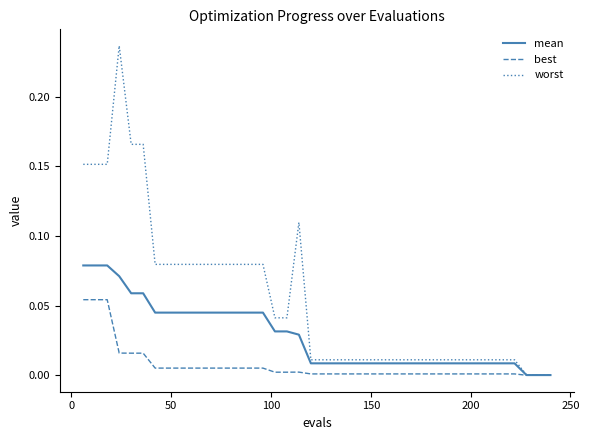

Which series has the largest total across all categories?

worst